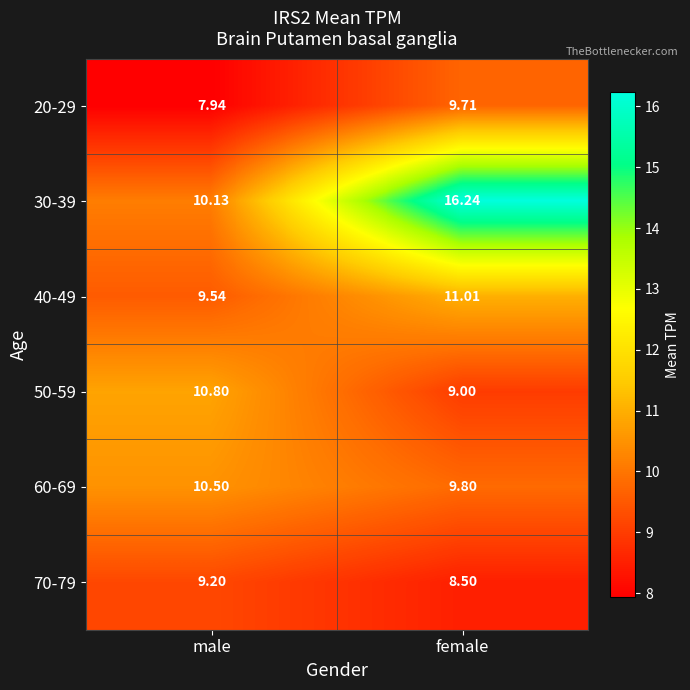

Is the value of 30-39 at male greater than the value of 60-69 at male?

No